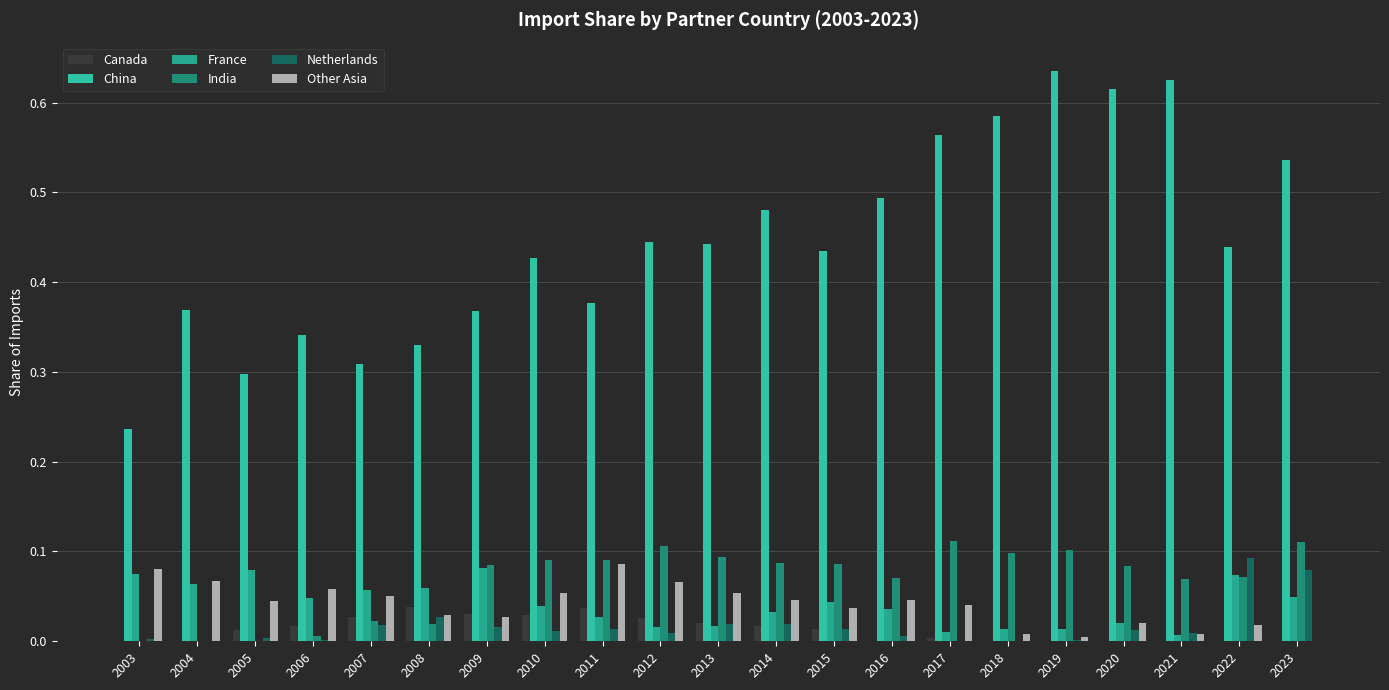

Which category has the lowest value in the Canada series?

2020